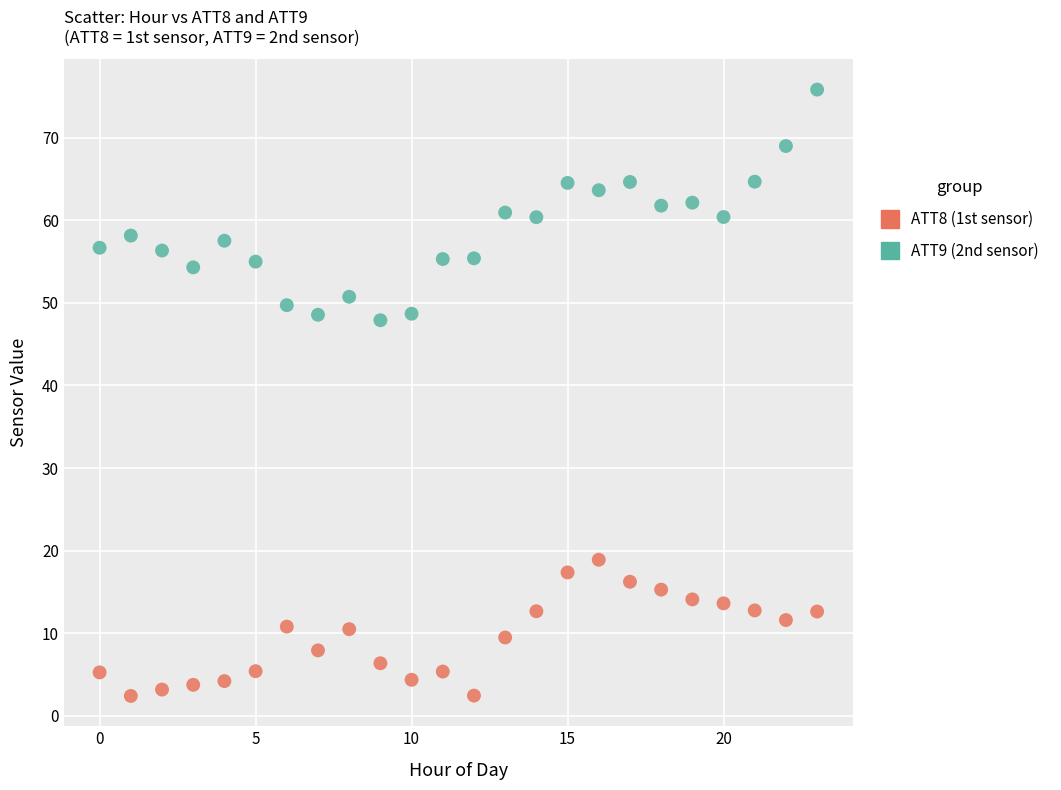

Which series reaches the minimum Y coordinate?

ATT8 (1st sensor)